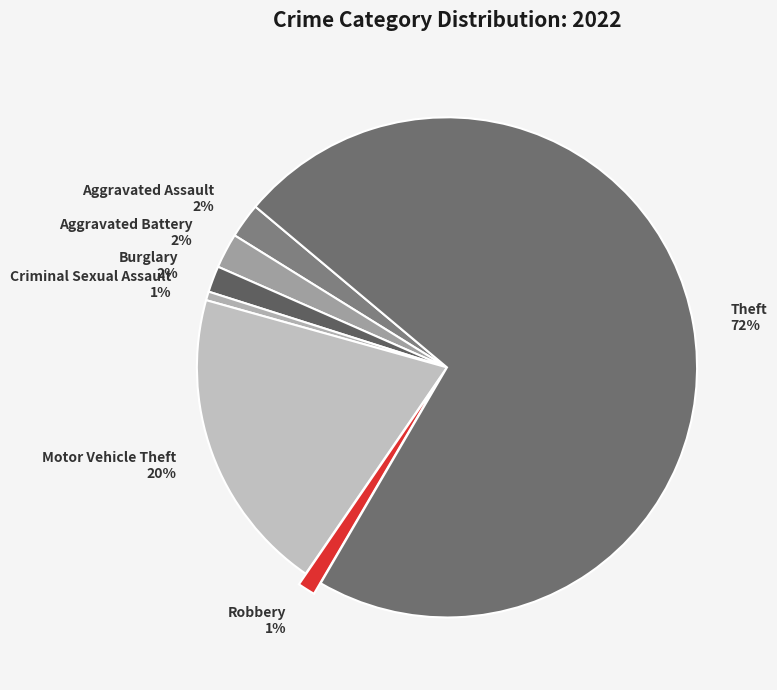

Combined, do Burglary and Theft account for over 50%?

Yes